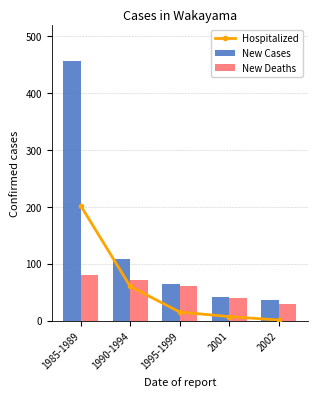

How many groups of bars are there?

5